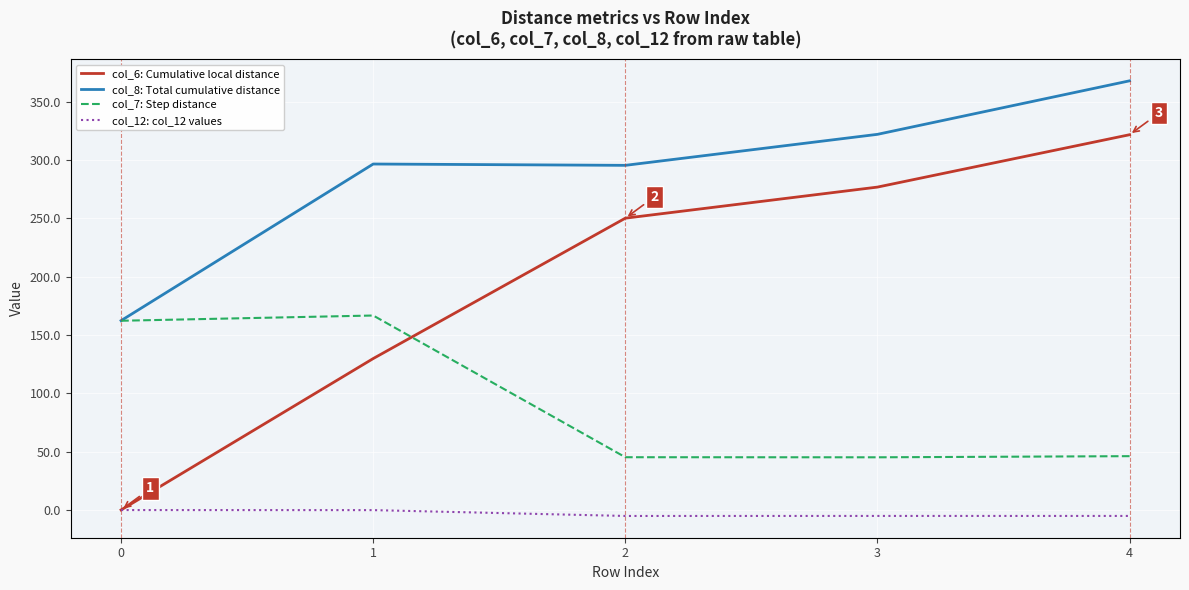

Is the value of col_7: Step distance at 0 greater than the value of col_12: col_12 values at 3?

Yes